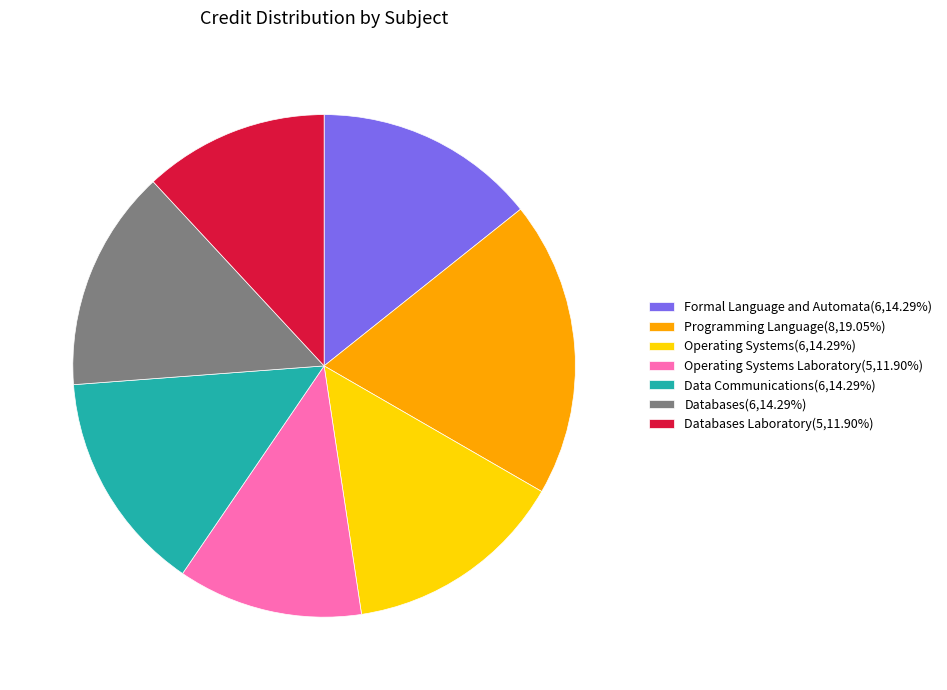

Does Databases(6,14.29%) account for over 50% of the chart?

No